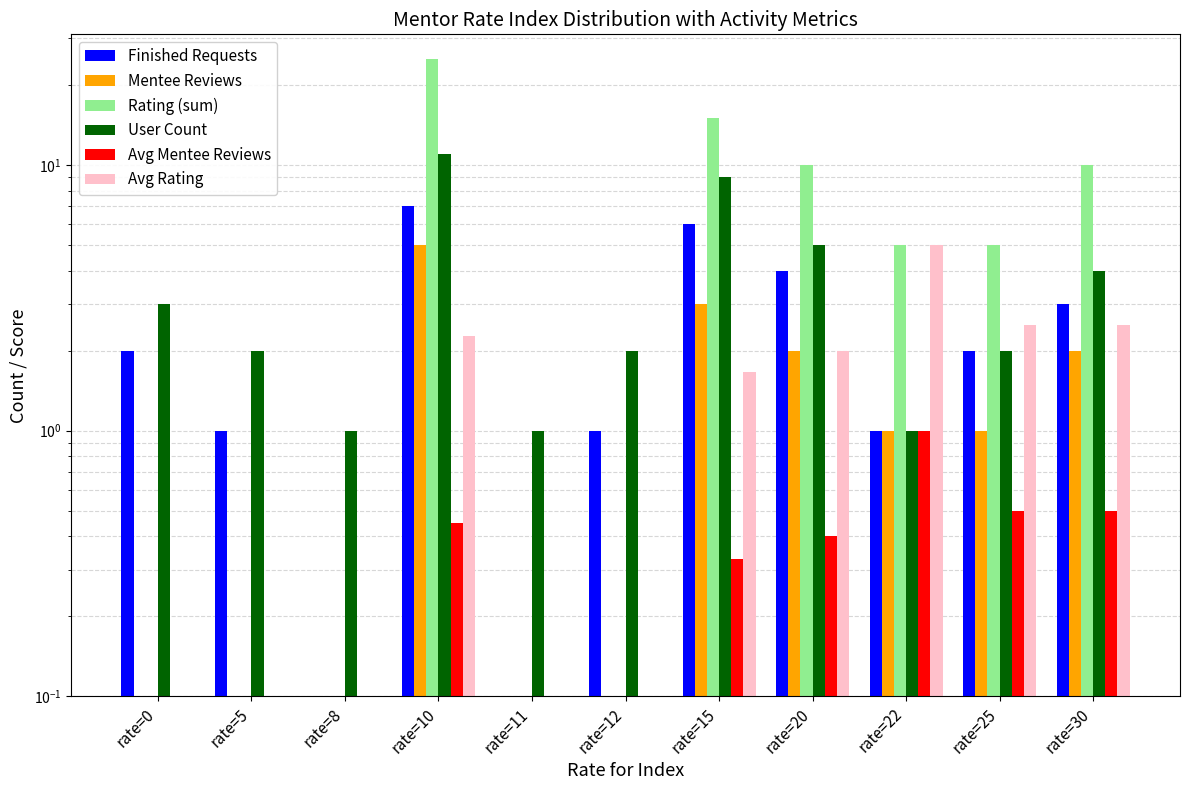

What is the value of the User Count bar at the 10th from the left?

2.0